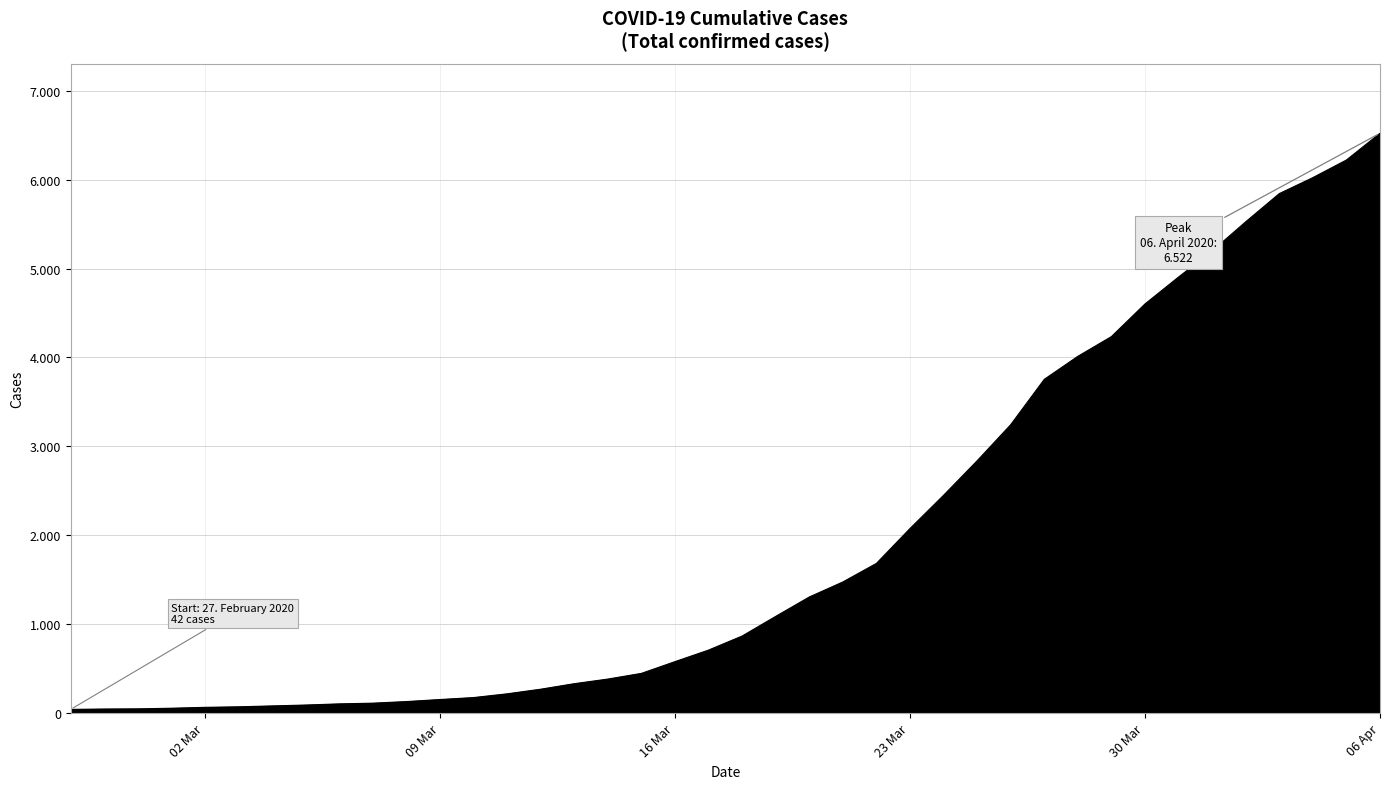

What is the difference between the maximum and minimum values?

6480